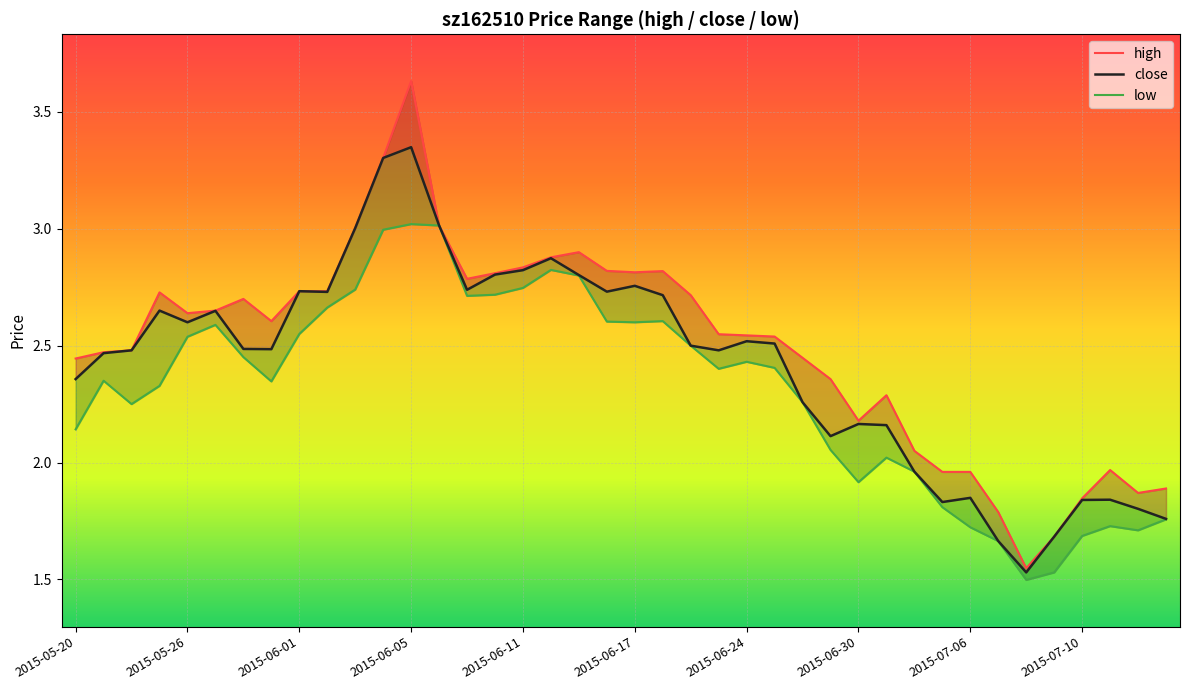

True or false: high has more than 1 interior local peaks.

True